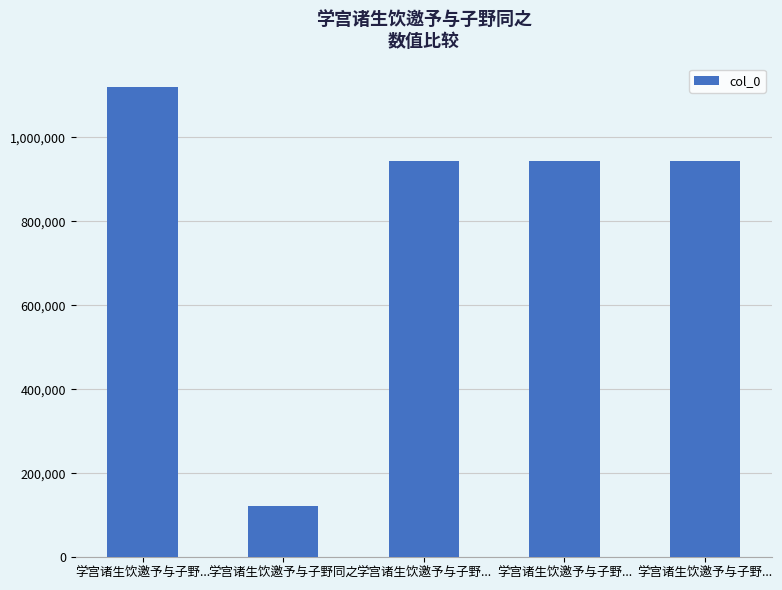

How many distinct data groups are displayed?

1